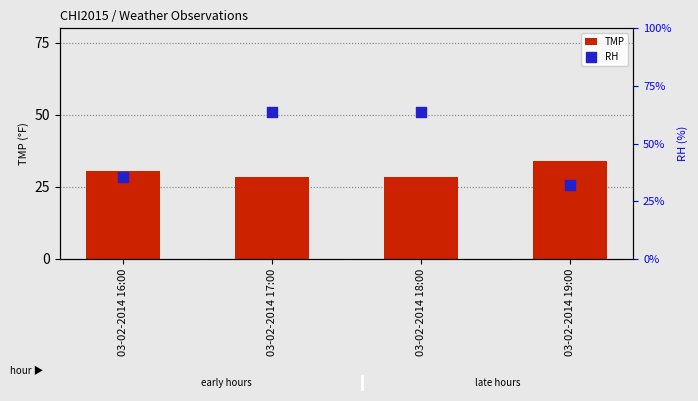

What is the total value across all series at 03-02-2014 17:00?

92.1